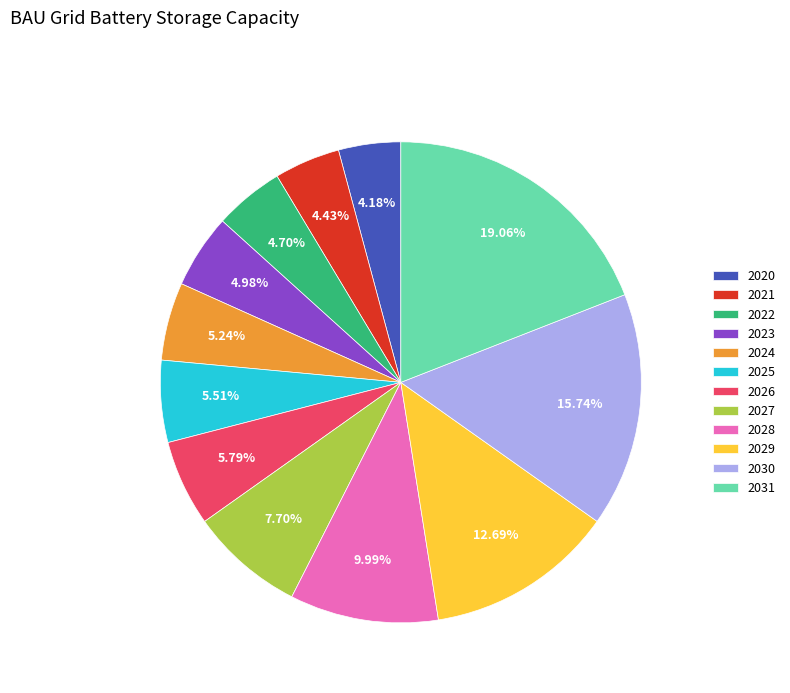

Is it true that 2024 is 1% of the pie?

False